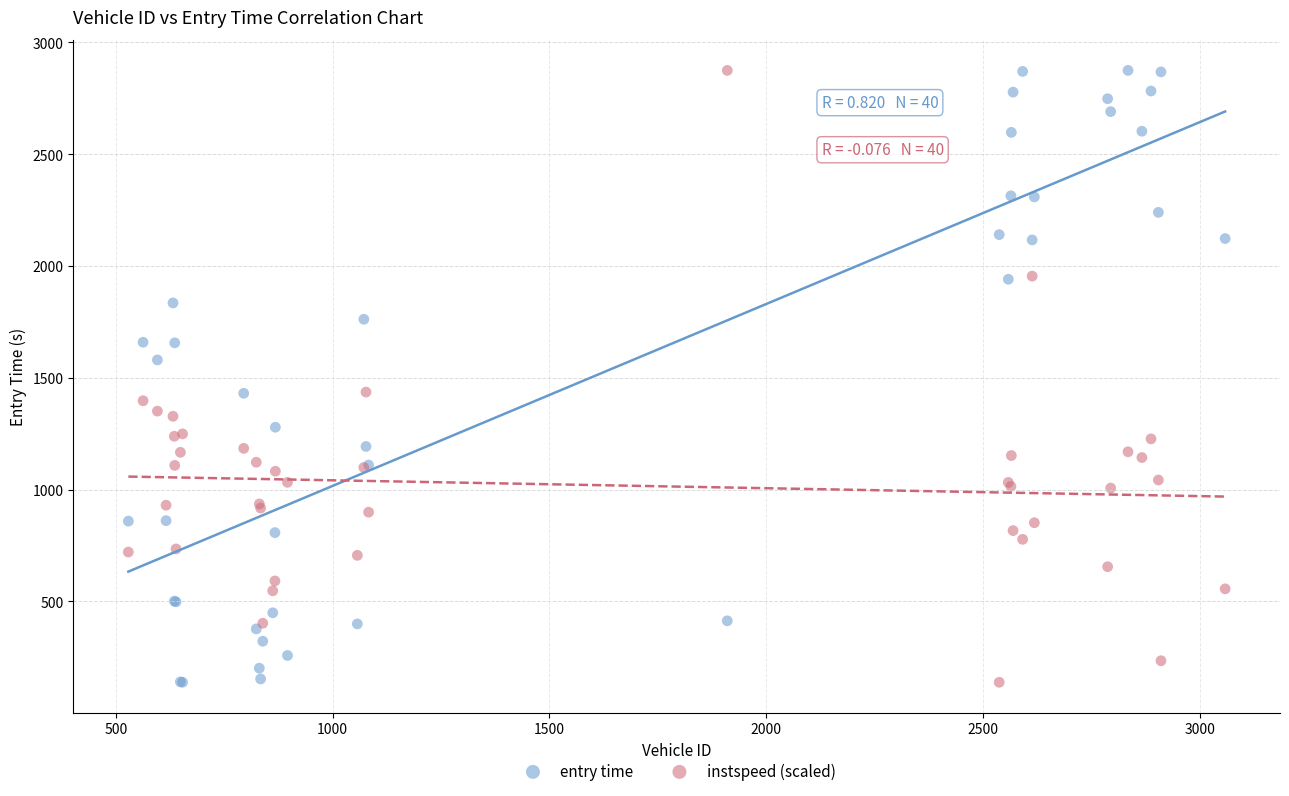

What is the X range (max minus min) for the scatter plot?

2529.0